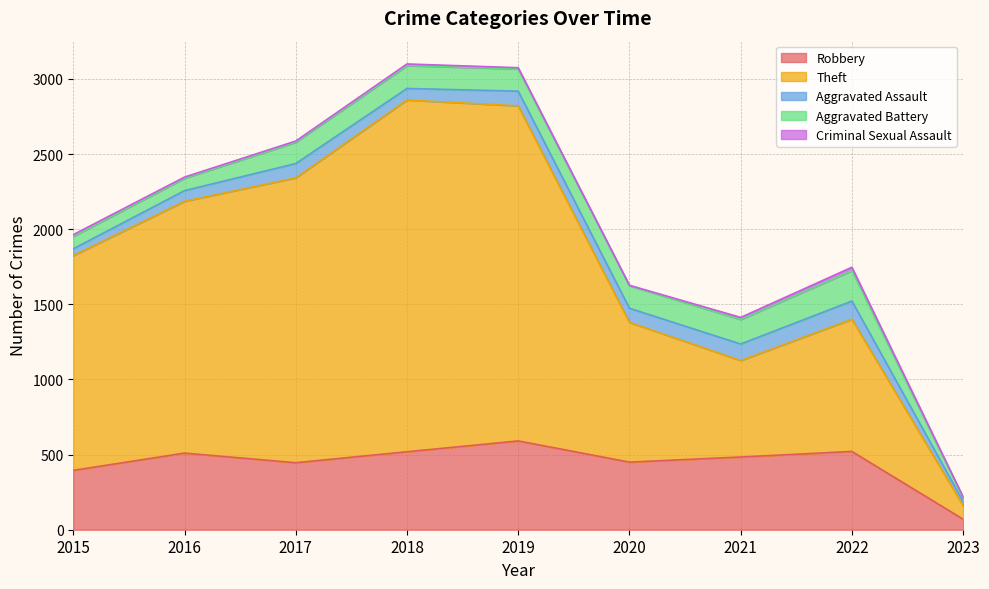

Reading left to right, transcribe all the data shown in this chart.

Robbery: 2015=395	2016=510	2017=446	2018=519	2019=591	2020=450	2021=484	2022=521	2023=70
Theft: 2015=1429	2016=1676	2017=1896	2018=2341	2019=2230	2020=930	2021=642	2022=880	2023=90
Aggravated Assault: 2015=46	2016=71	2017=95	2018=77	2019=98	2020=94	2021=110	2022=121	2023=28
Aggravated Battery: 2015=82	2016=82	2017=142	2018=152	2019=148	2020=150	2021=163	2022=202	2023=26
Criminal Sexual Assault: 2015=12	2016=8	2017=8	2018=11	2019=8	2020=3	2021=14	2022=23	2023=4